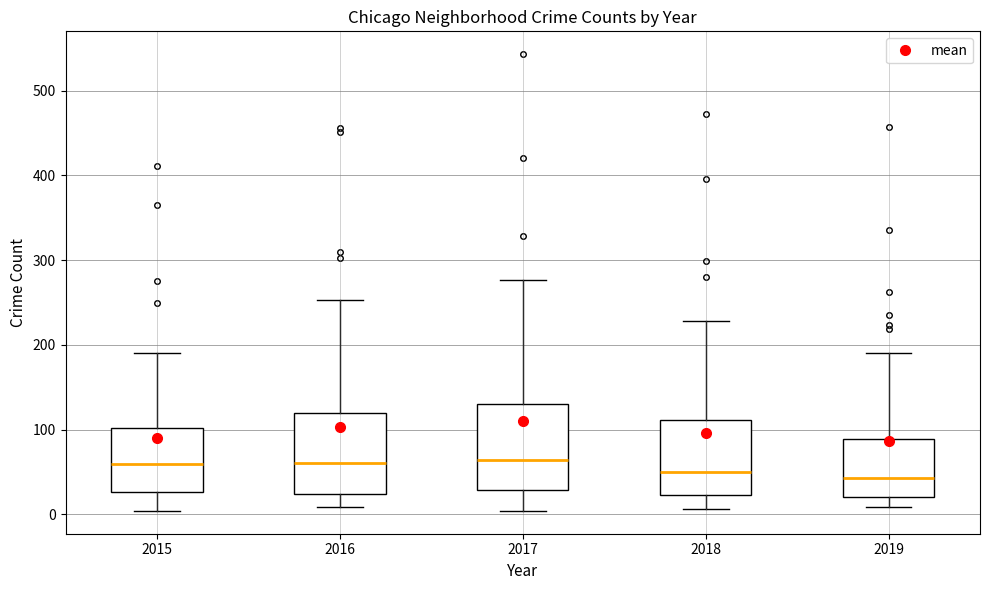

Reading left to right, transcribe this box plot: for each box, give where its median line is, the range the box spans, and where its two whiskers end, as read against the y-axis. The values are not printed on the chart, so give them approximately, as read against the axis.

2015: median 60, box 30 to 100, whiskers 0 to 190
2016: median 60, box 20 to 120, whiskers 10 to 250
2017: median 60, box 30 to 130, whiskers 0 to 280
2018: median 50, box 20 to 110, whiskers 10 to 230
2019: median 40, box 20 to 90, whiskers 10 to 190